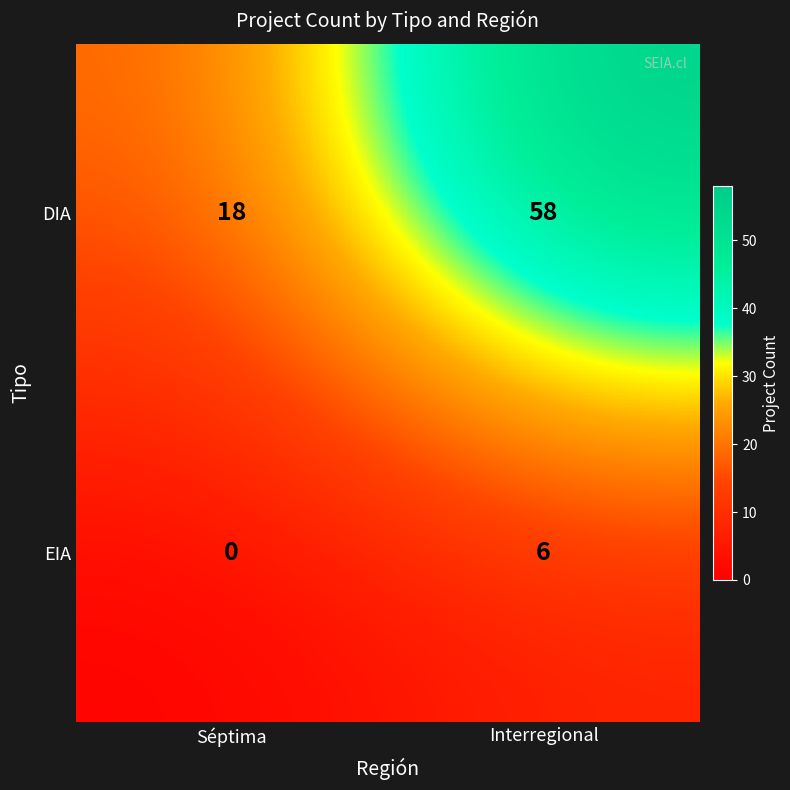

The value of DIA at Séptima is 18. True or false?

True